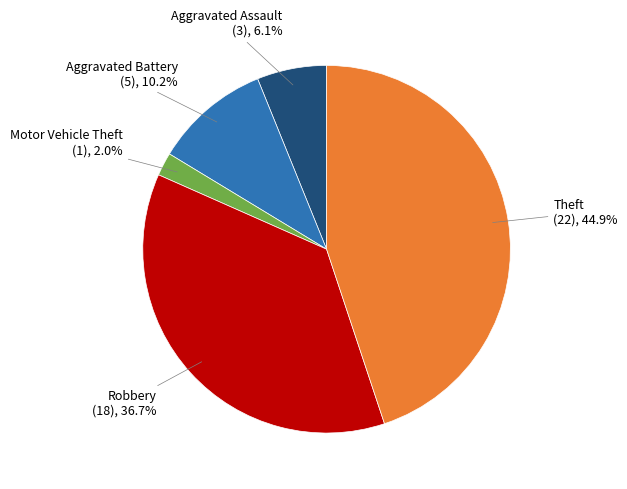

Does any single category account for the majority?

No